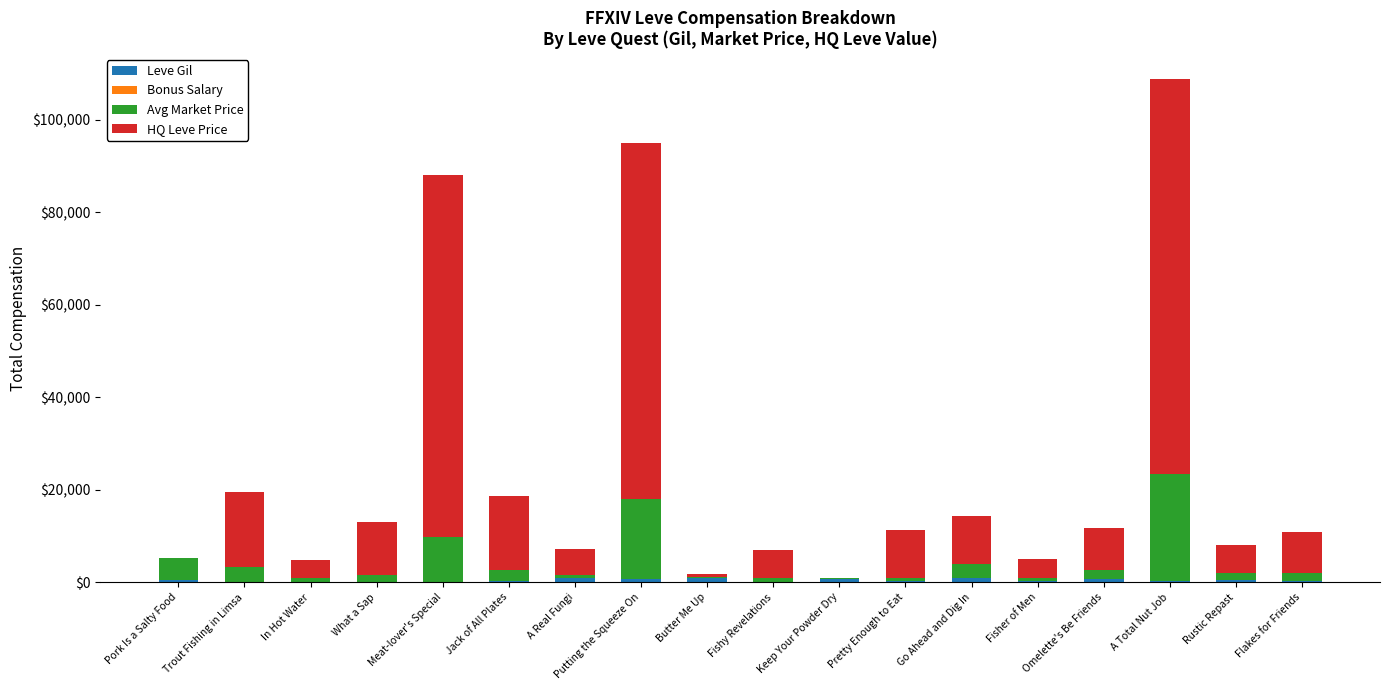

Are the bars grouped side by side (vs. stacked)?

No